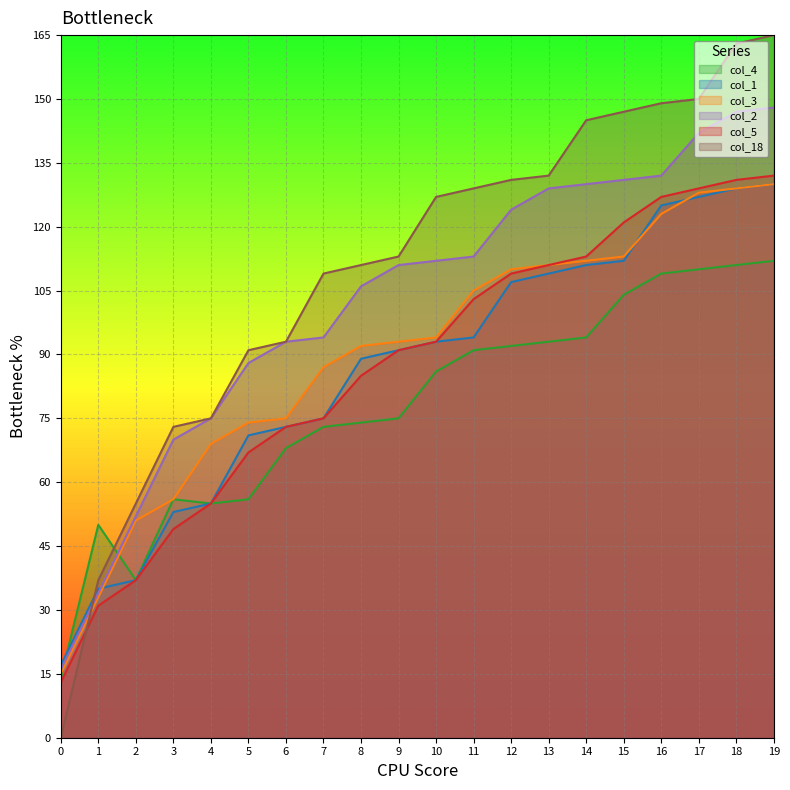

What is the value of the col_18 point at the 15th from the left?

145